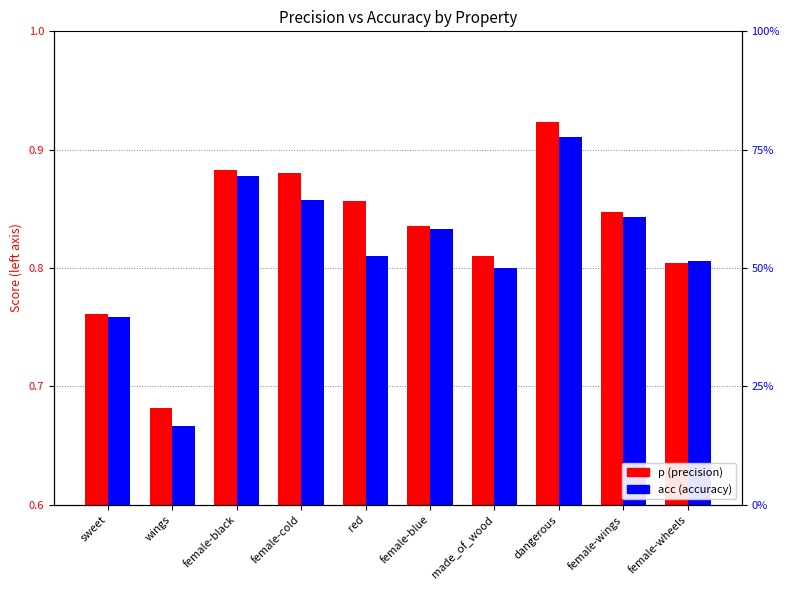

What is the total value across all series at red?

1.7